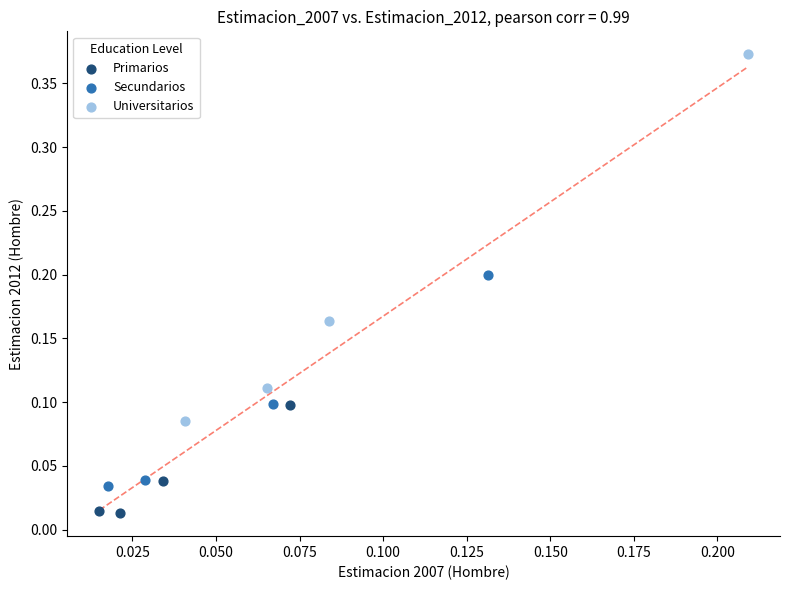

What are all the series names shown in the legend?

Primarios, Secundarios, Universitarios